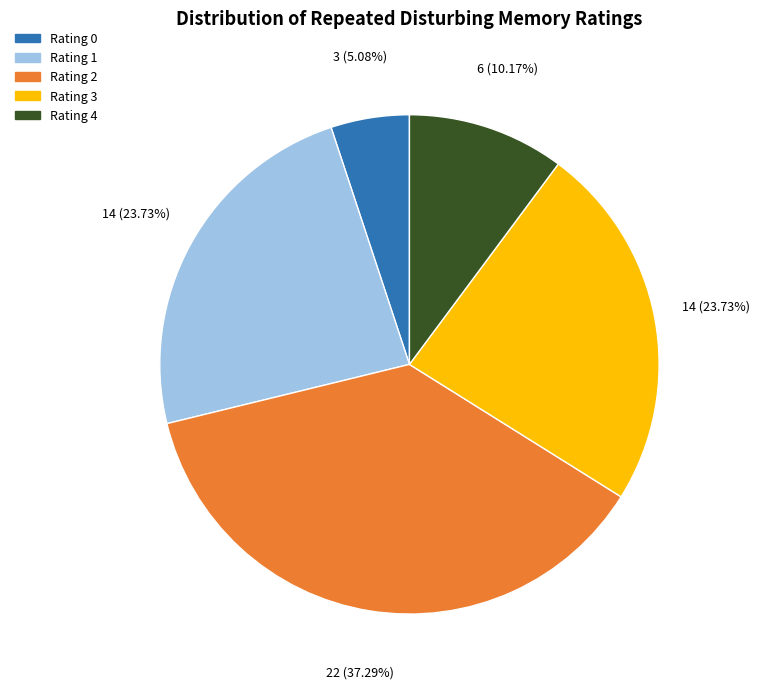

How many slices are in this pie chart?

5